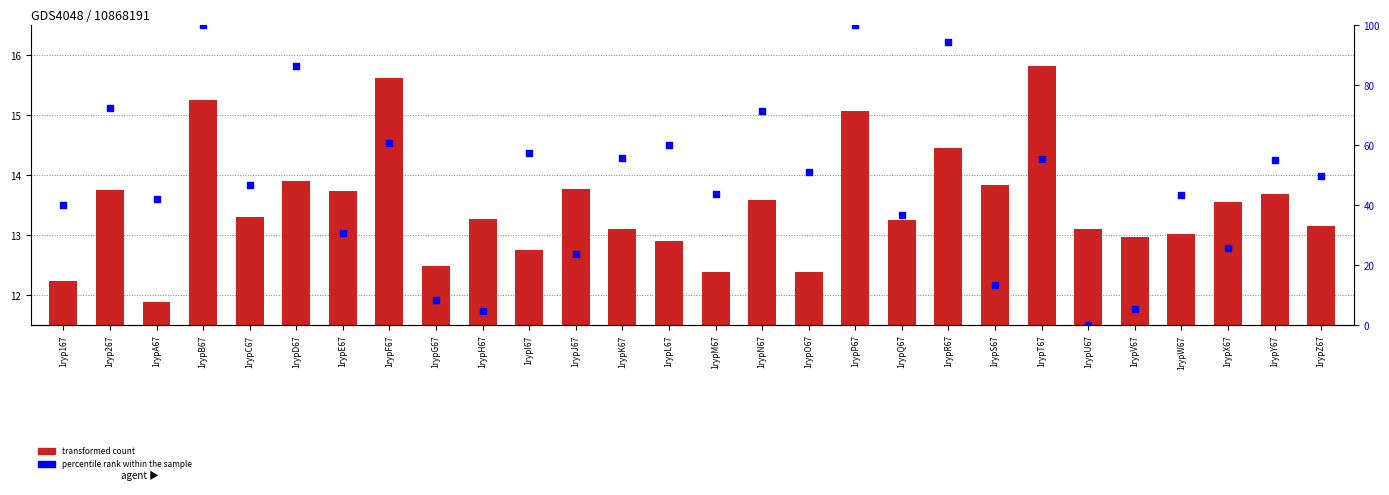

At how many categories does at least one series exceed 52?

12